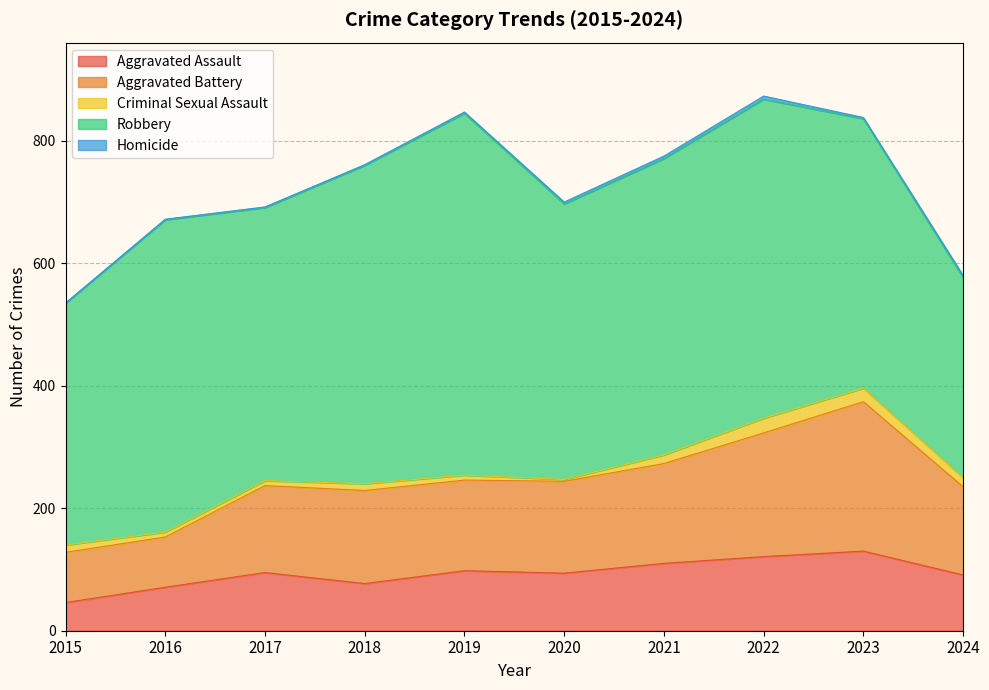

What is the value of the Homicide point at the 10th from the left?

3